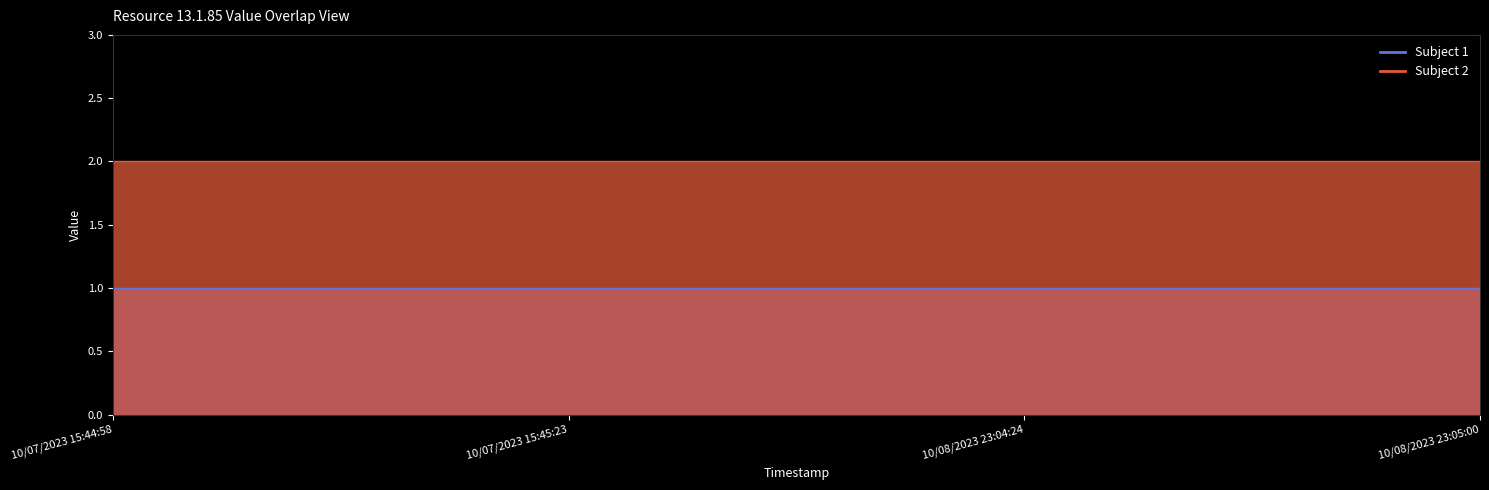

The Subject 1 series shows 0 at 10/08/2023 23:05:00. True or false?

False